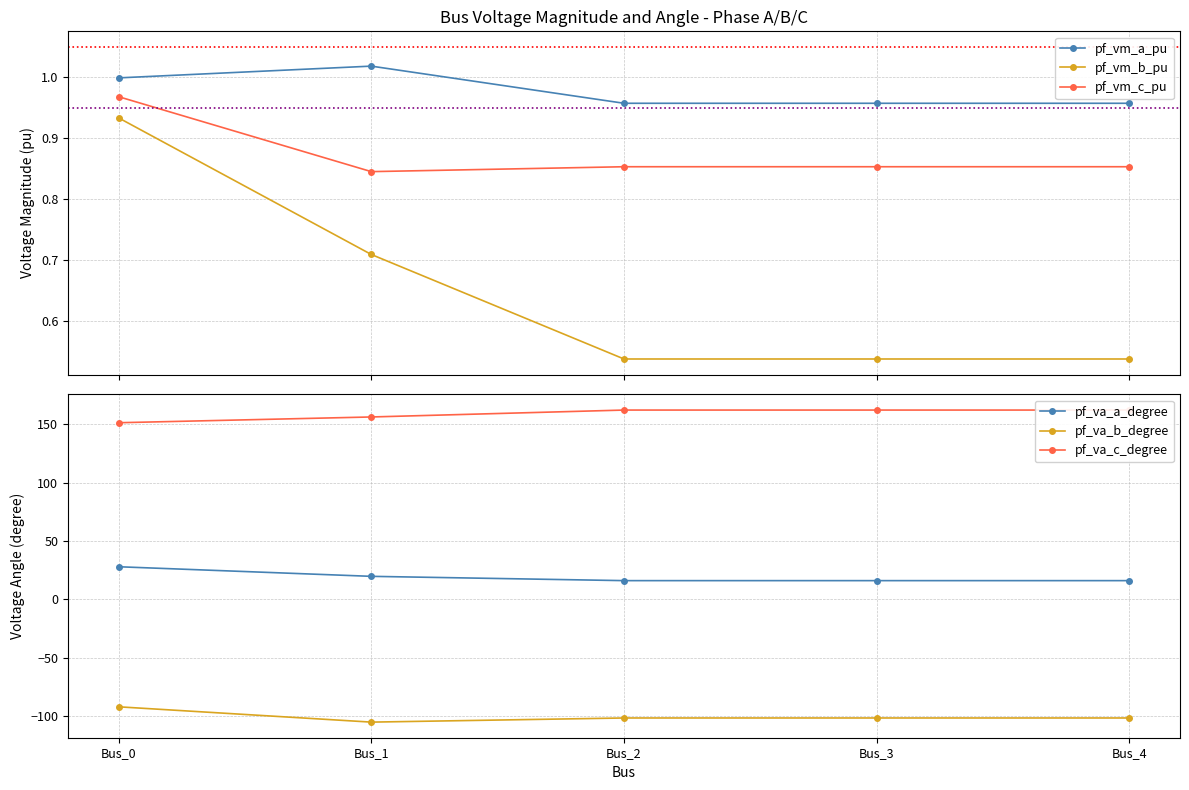

What is the sum of all pf_va_b_degree values?

-502.6